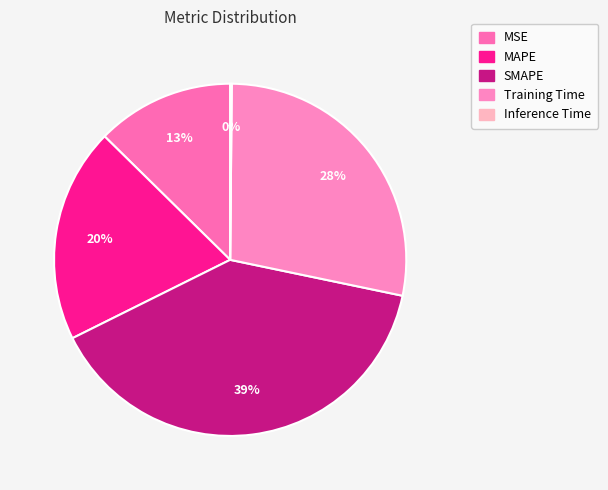

Is it true that SMAPE is 39% of the pie?

True